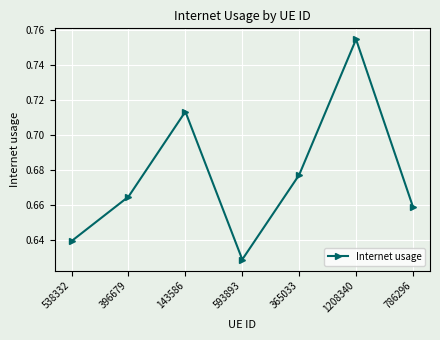

The value at 786296 is 0.9. True or false?

False